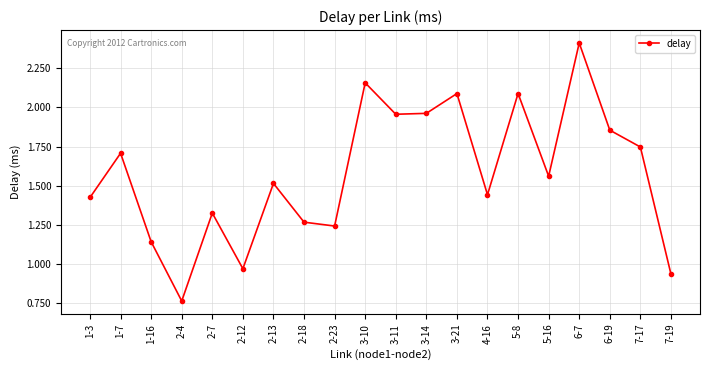

What is the label of the 7th point from the left?

2-13